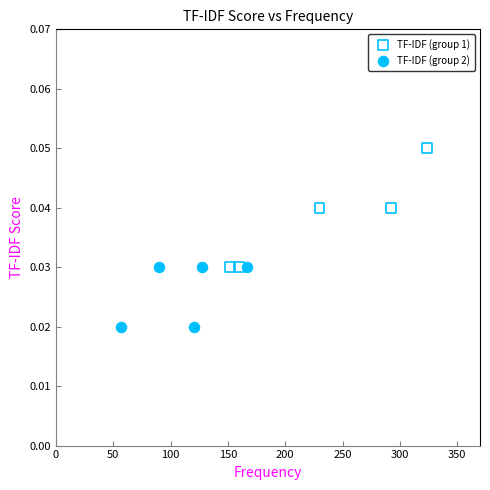

Which series reaches the minimum Y coordinate?

TF-IDF (group 2)